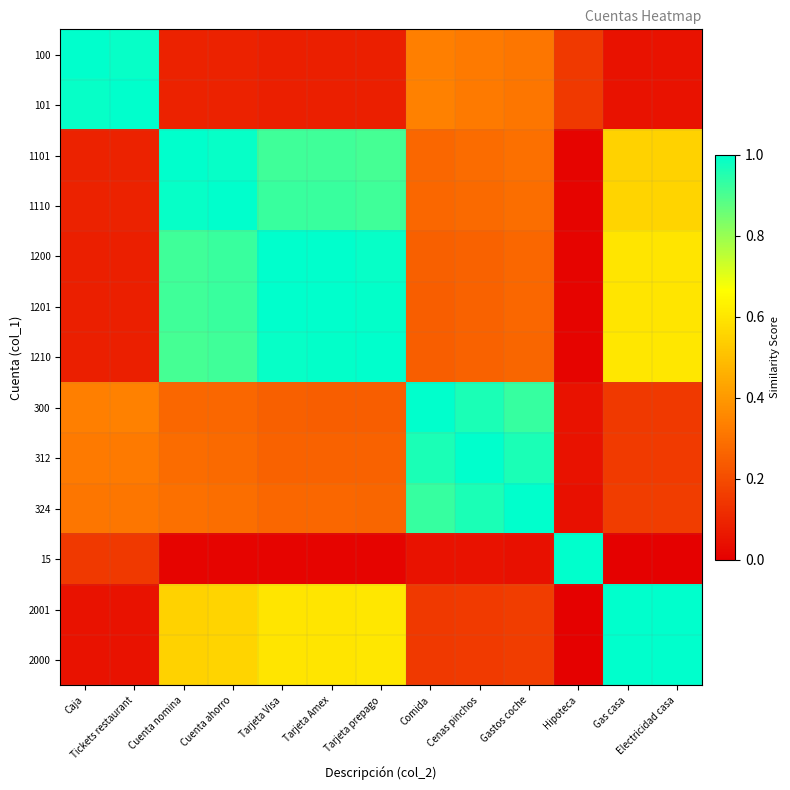

Reading left to right, list all the values displayed in this chart.

100: Caja=1.0	Tickets restaurant=1.0	Cuenta nomina=0.1	Cuenta ahorro=0.1	Tarjeta Visa=0.1	Tarjeta Amex=0.1	Tarjeta prepago=0.1	Comida=0.3	Cenas pinchos=0.3	Gastos coche=0.3	Hipoteca=0.2	Gas casa=0.0	Electricidad casa=0.1
101: Caja=1.0	Tickets restaurant=1.0	Cuenta nomina=0.1	Cuenta ahorro=0.1	Tarjeta Visa=0.1	Tarjeta Amex=0.1	Tarjeta prepago=0.1	Comida=0.3	Cenas pinchos=0.3	Gastos coche=0.3	Hipoteca=0.1	Gas casa=0.1	Electricidad casa=0.1
1101: Caja=0.1	Tickets restaurant=0.1	Cuenta nomina=1.0	Cuenta ahorro=1.0	Tarjeta Visa=0.9	Tarjeta Amex=0.9	Tarjeta prepago=0.9	Comida=0.3	Cenas pinchos=0.3	Gastos coche=0.3	Hipoteca=0.0	Gas casa=0.6	Electricidad casa=0.6
1110: Caja=0.1	Tickets restaurant=0.1	Cuenta nomina=1.0	Cuenta ahorro=1.0	Tarjeta Visa=0.9	Tarjeta Amex=0.9	Tarjeta prepago=0.9	Comida=0.3	Cenas pinchos=0.3	Gastos coche=0.3	Hipoteca=0.0	Gas casa=0.6	Electricidad casa=0.6
1200: Caja=0.1	Tickets restaurant=0.1	Cuenta nomina=0.9	Cuenta ahorro=0.9	Tarjeta Visa=1.0	Tarjeta Amex=1.0	Tarjeta prepago=1.0	Comida=0.2	Cenas pinchos=0.3	Gastos coche=0.3	Hipoteca=0.0	Gas casa=0.6	Electricidad casa=0.6
1201: Caja=0.1	Tickets restaurant=0.1	Cuenta nomina=0.9	Cuenta ahorro=0.9	Tarjeta Visa=1.0	Tarjeta Amex=1.0	Tarjeta prepago=1.0	Comida=0.2	Cenas pinchos=0.3	Gastos coche=0.3	Hipoteca=0.0	Gas casa=0.6	Electricidad casa=0.6
1210: Caja=0.1	Tickets restaurant=0.1	Cuenta nomina=0.9	Cuenta ahorro=0.9	Tarjeta Visa=1.0	Tarjeta Amex=1.0	Tarjeta prepago=1.0	Comida=0.2	Cenas pinchos=0.3	Gastos coche=0.3	Hipoteca=0.0	Gas casa=0.6	Electricidad casa=0.6
300: Caja=0.3	Tickets restaurant=0.3	Cuenta nomina=0.3	Cuenta ahorro=0.3	Tarjeta Visa=0.2	Tarjeta Amex=0.2	Tarjeta prepago=0.2	Comida=1.0	Cenas pinchos=1.0	Gastos coche=0.9	Hipoteca=0.1	Gas casa=0.1	Electricidad casa=0.2
312: Caja=0.3	Tickets restaurant=0.3	Cuenta nomina=0.3	Cuenta ahorro=0.3	Tarjeta Visa=0.3	Tarjeta Amex=0.3	Tarjeta prepago=0.3	Comida=1.0	Cenas pinchos=1.0	Gastos coche=1.0	Hipoteca=0.0	Gas casa=0.2	Electricidad casa=0.2
324: Caja=0.3	Tickets restaurant=0.3	Cuenta nomina=0.3	Cuenta ahorro=0.3	Tarjeta Visa=0.3	Tarjeta Amex=0.3	Tarjeta prepago=0.3	Comida=0.9	Cenas pinchos=1.0	Gastos coche=1.0	Hipoteca=0.0	Gas casa=0.2	Electricidad casa=0.2
15: Caja=0.2	Tickets restaurant=0.1	Cuenta nomina=0.0	Cuenta ahorro=0.0	Tarjeta Visa=0.0	Tarjeta Amex=0.0	Tarjeta prepago=0.0	Comida=0.1	Cenas pinchos=0.0	Gastos coche=0.0	Hipoteca=1.0	Gas casa=0.0	Electricidad casa=0.0
2001: Caja=0.0	Tickets restaurant=0.1	Cuenta nomina=0.6	Cuenta ahorro=0.6	Tarjeta Visa=0.6	Tarjeta Amex=0.6	Tarjeta prepago=0.6	Comida=0.1	Cenas pinchos=0.2	Gastos coche=0.2	Hipoteca=0.0	Gas casa=1.0	Electricidad casa=1.0
2000: Caja=0.1	Tickets restaurant=0.1	Cuenta nomina=0.6	Cuenta ahorro=0.6	Tarjeta Visa=0.6	Tarjeta Amex=0.6	Tarjeta prepago=0.6	Comida=0.2	Cenas pinchos=0.2	Gastos coche=0.2	Hipoteca=0.0	Gas casa=1.0	Electricidad casa=1.0